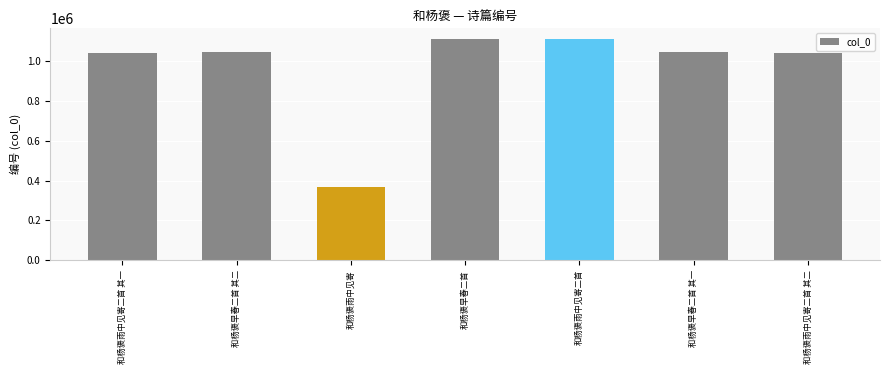

What is the smallest value displayed?

366543